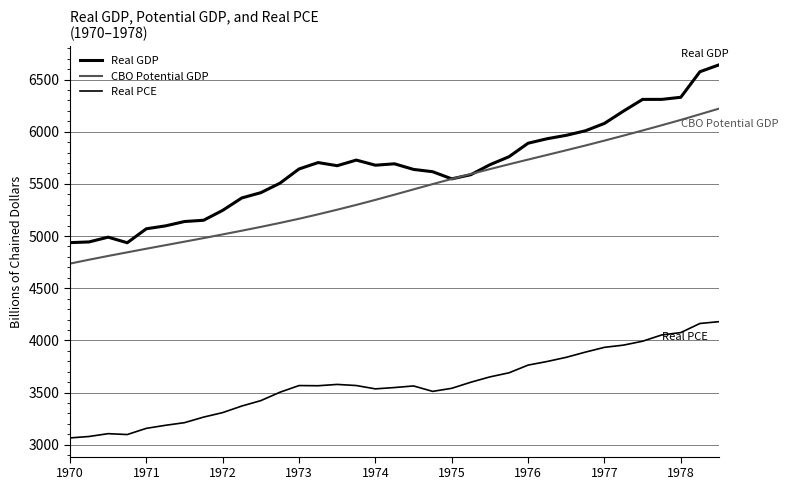

What is the sum of all Real PCE values?

125318.7